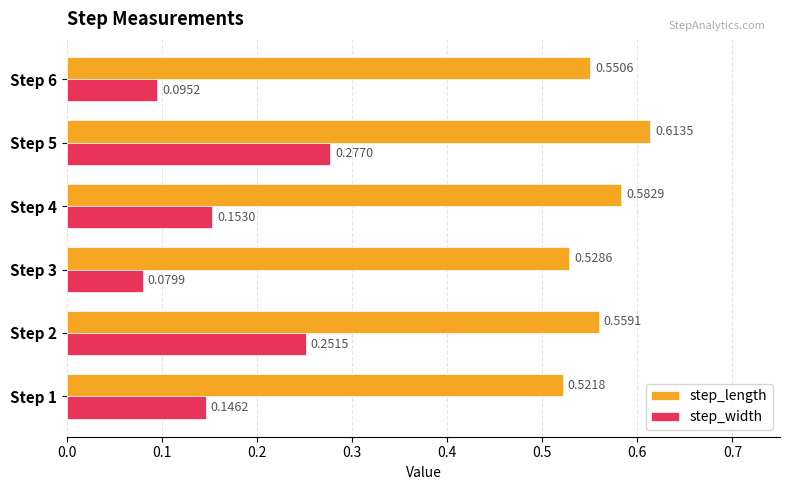

What is the total value across all series at Step 1?

0.7